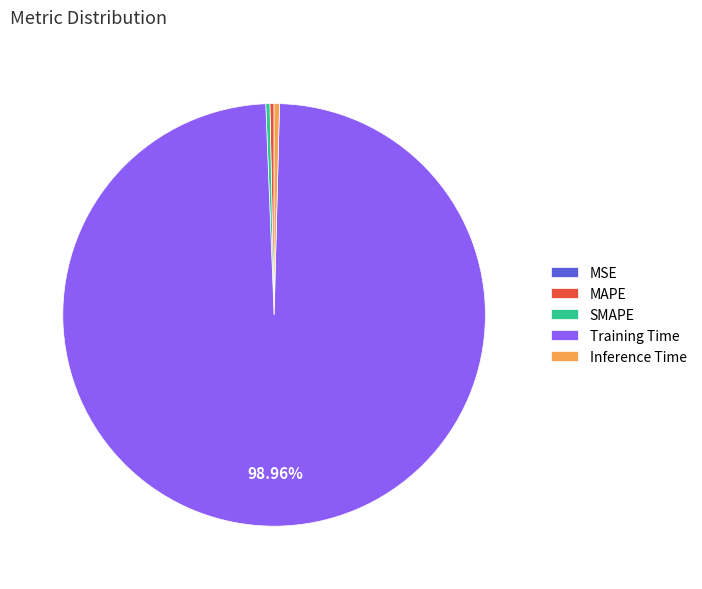

Which slice is the largest?

Training Time